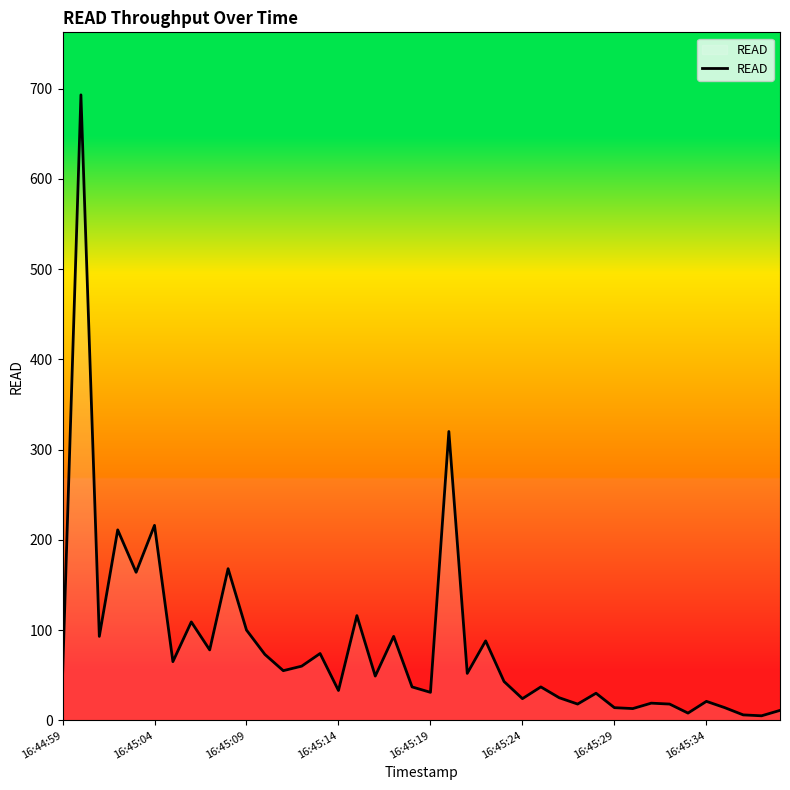

True or false: the data has more than 2 interior local peaks.

True